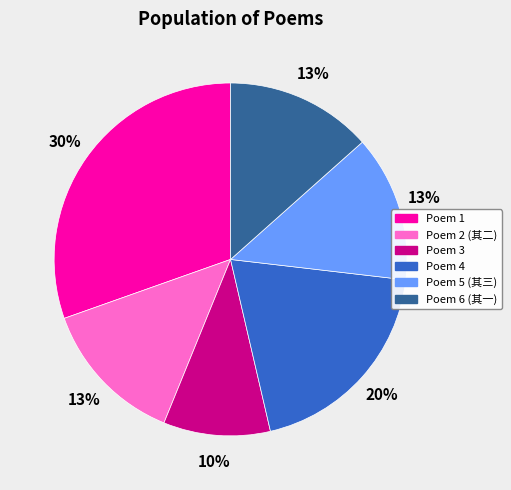

To the nearest percent, what portion does Poem 3 represent?

10%